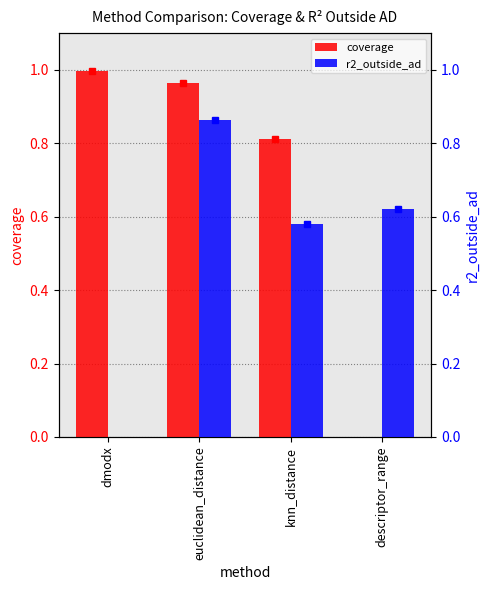

Does the chart contain any negative values?

No